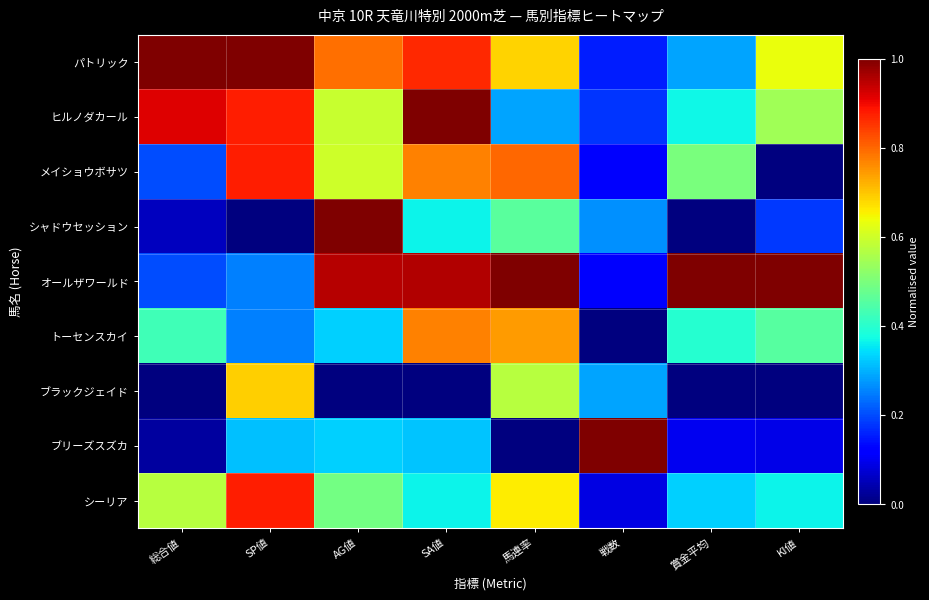

At which category is the sum across all series the highest?

SA値